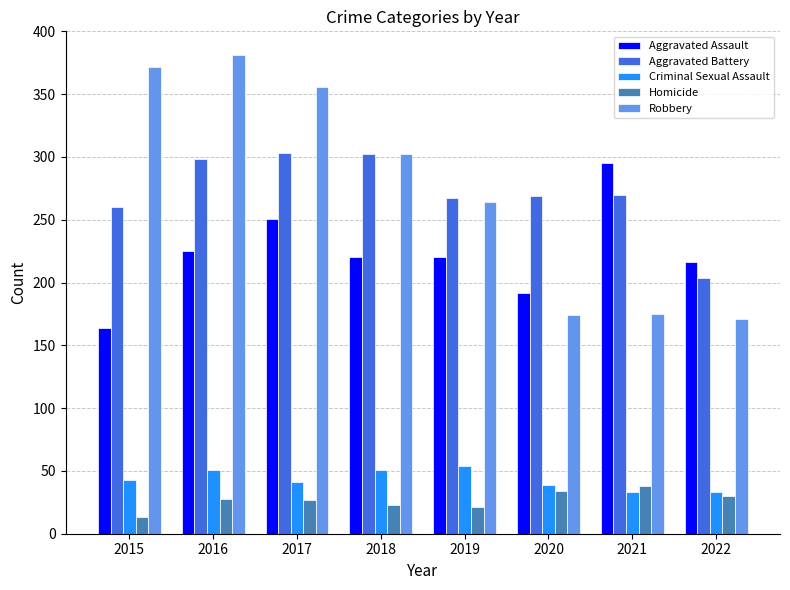

Does the chart contain stacked bars?

No